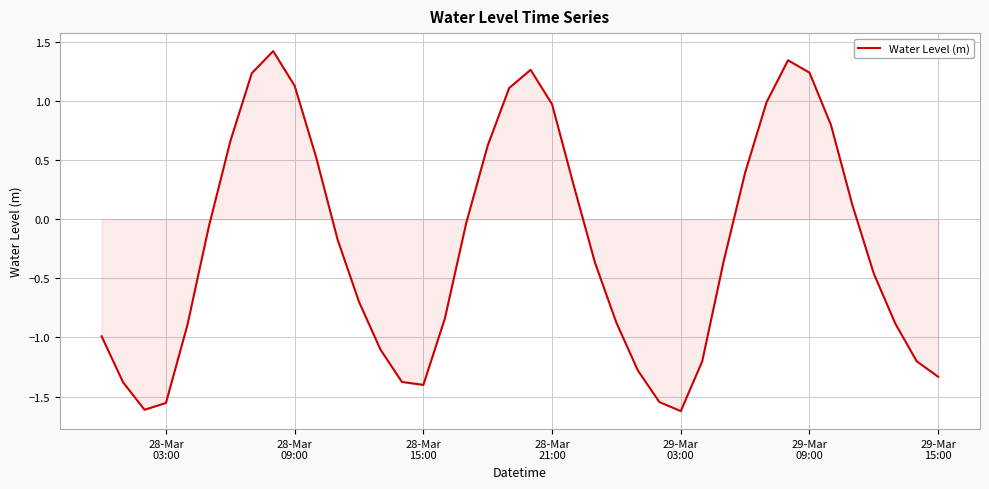

How many interior local valleys (lower than both neighbors) does the data have?

3